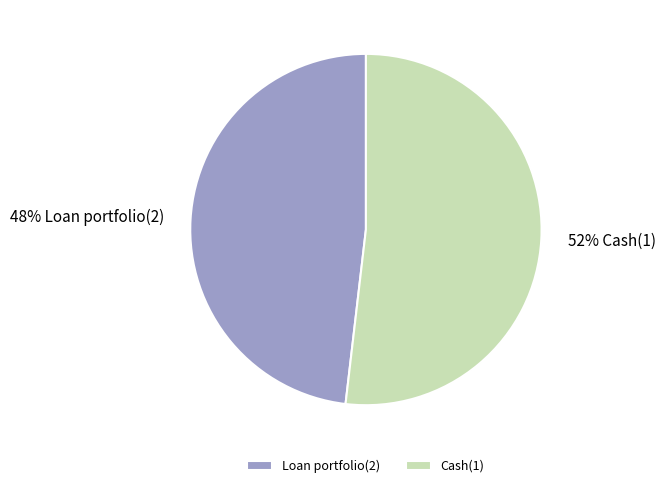

True or false: Loan portfolio(2) accounts for 48% of the total.

True